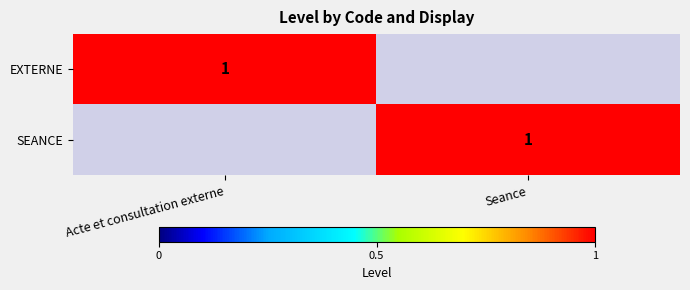

Is it true that SEANCE equals 1 at Seance?

True